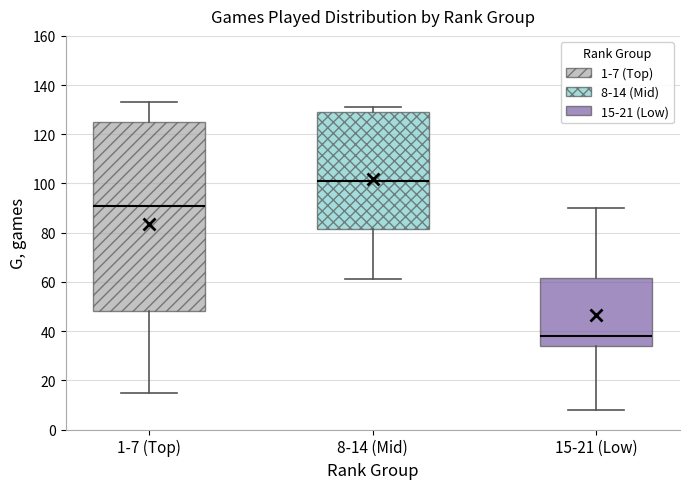

Reading left to right, transcribe this box plot: for each box, give where its median line is, the range the box spans, and where its two whiskers end, as read against the y-axis. The values are not printed on the chart, so give them approximately, as read against the axis.

1-7 (Top): median 92, box 48 to 126, whiskers 16 to 134
8-14 (Mid): median 102, box 82 to 130, whiskers 62 to 132
15-21 (Low): median 38, box 34 to 62, whiskers 8 to 90